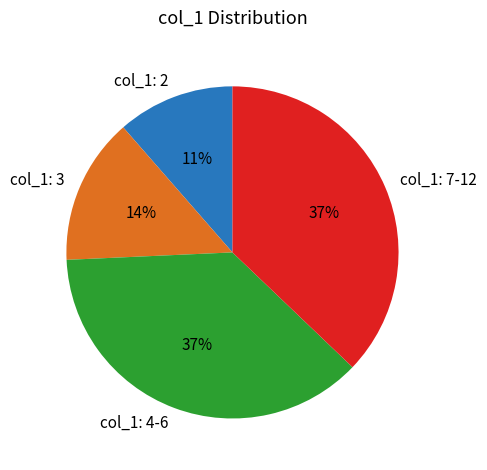

How many segments does this pie chart have?

4